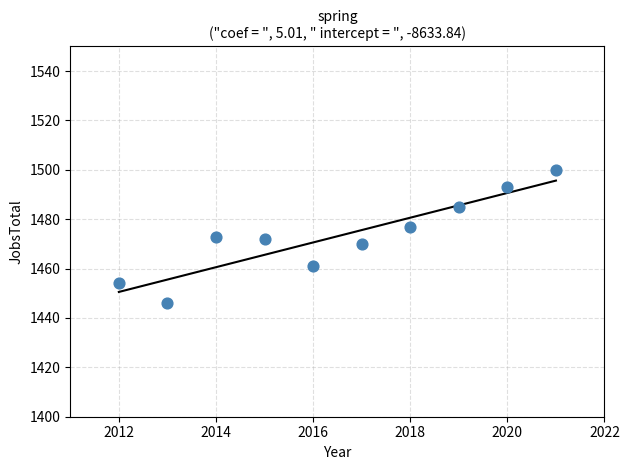

What is the average X value?

2016